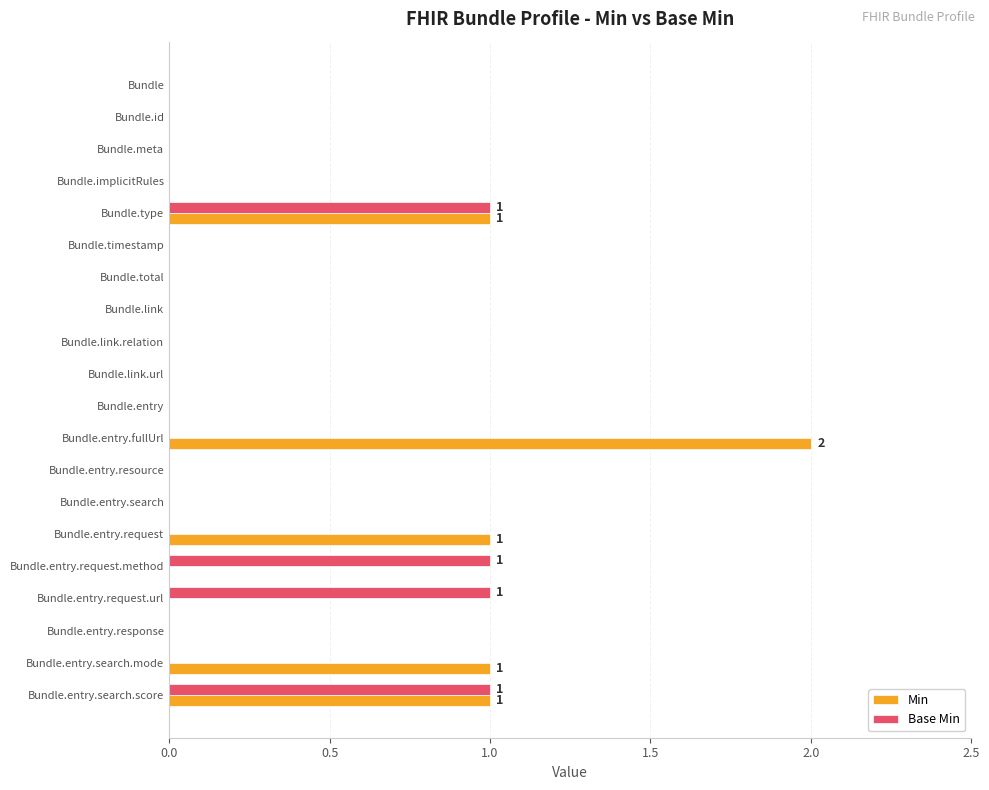

Which series has the largest total across all categories?

Min